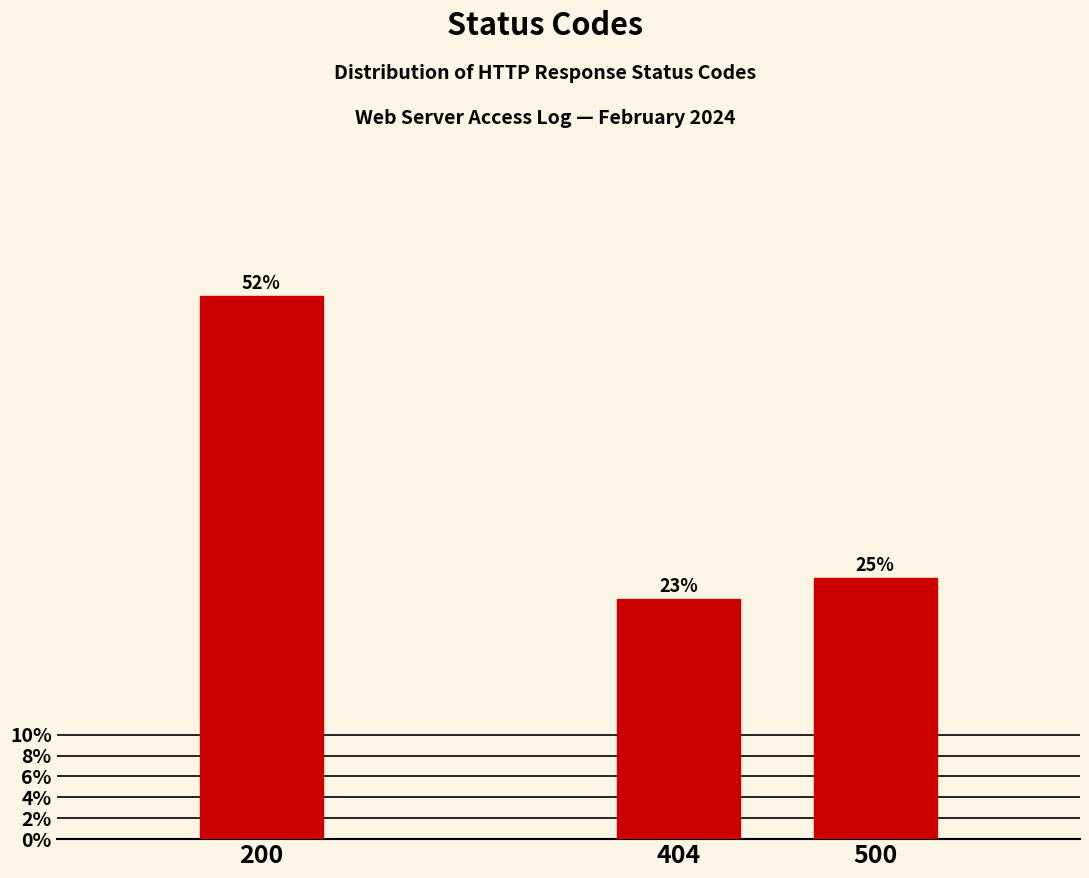

Reading right to left, what are all the values shown in this chart?

25	23	52